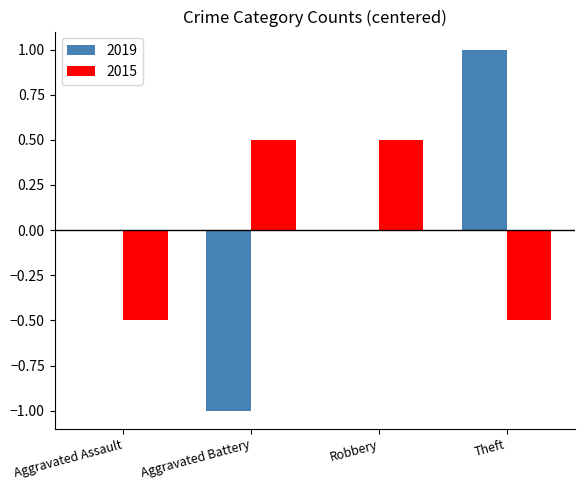

Which category has the highest value in the 2019 series?

Theft